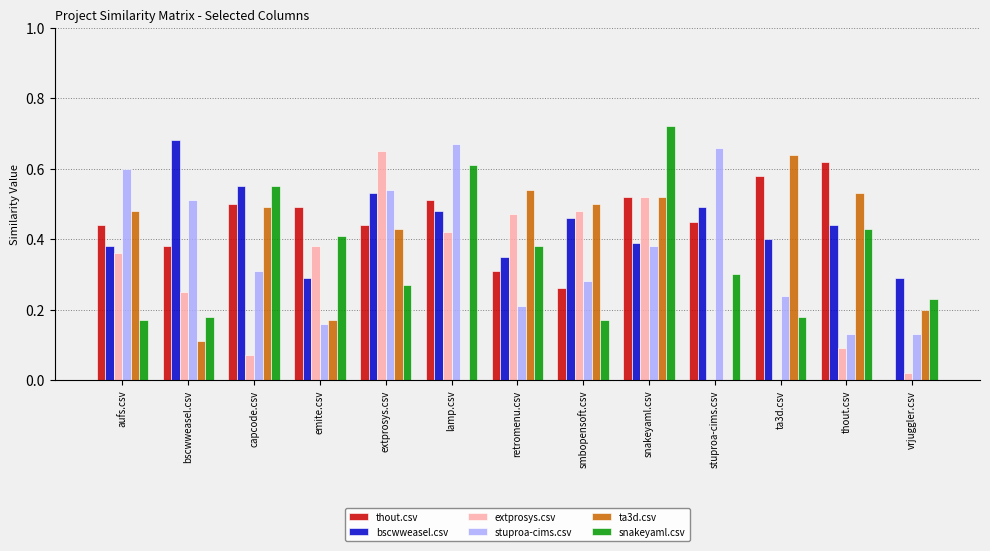

The value of ta3d.csv at stuproa-cims.csv is 0.0. True or false?

True